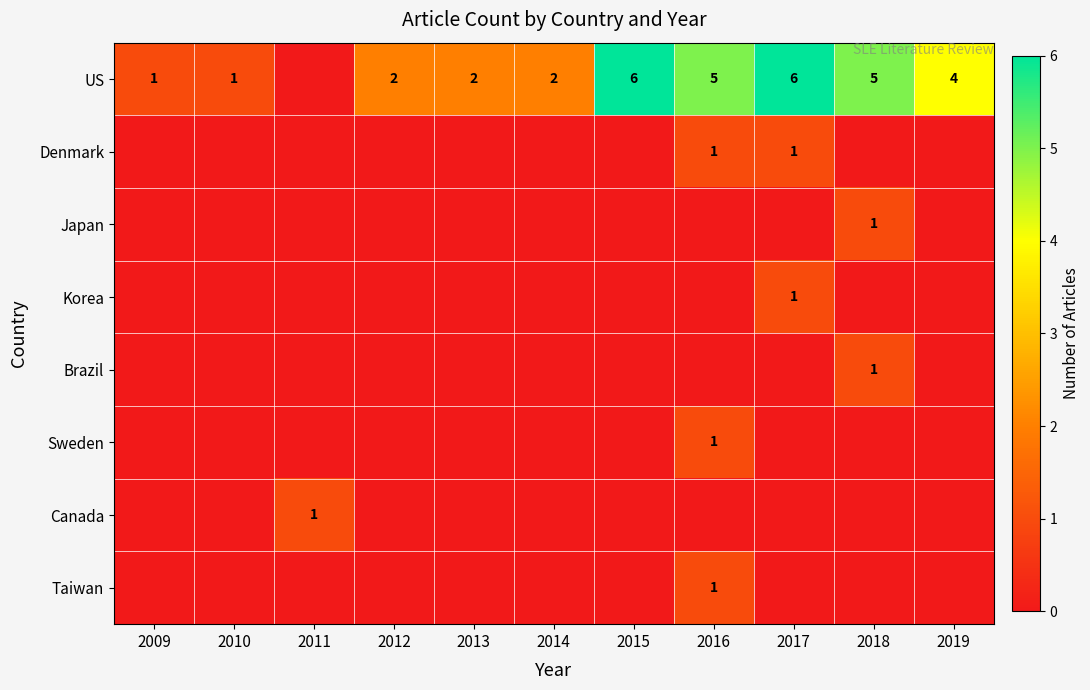

What is the sum of the US values at 2014 and 2019?

6